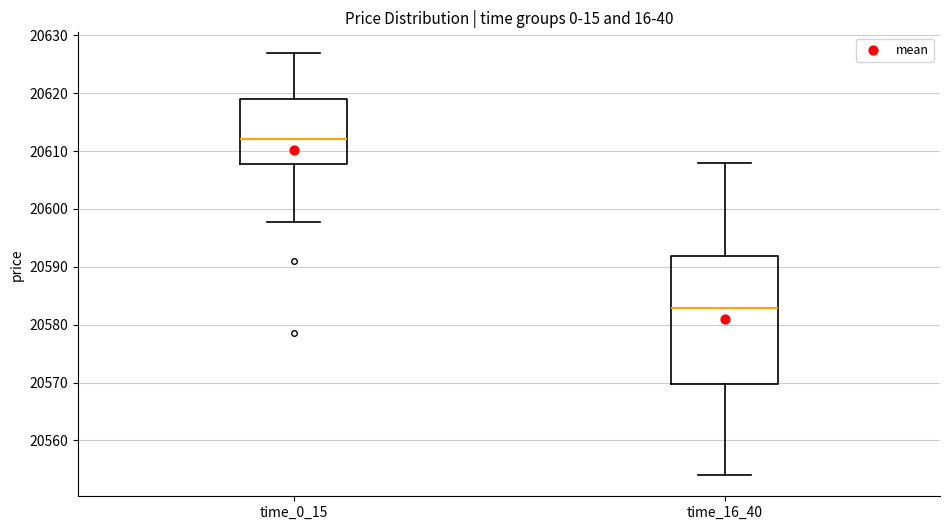

Which box is the tallest, from its lower edge to its upper edge?

time_16_40